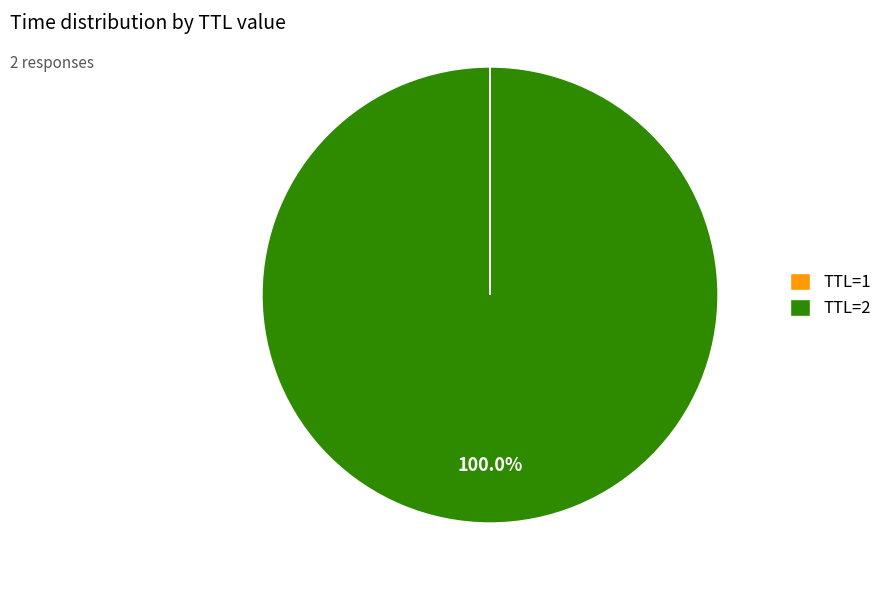

Is there a majority slice in this chart?

Yes